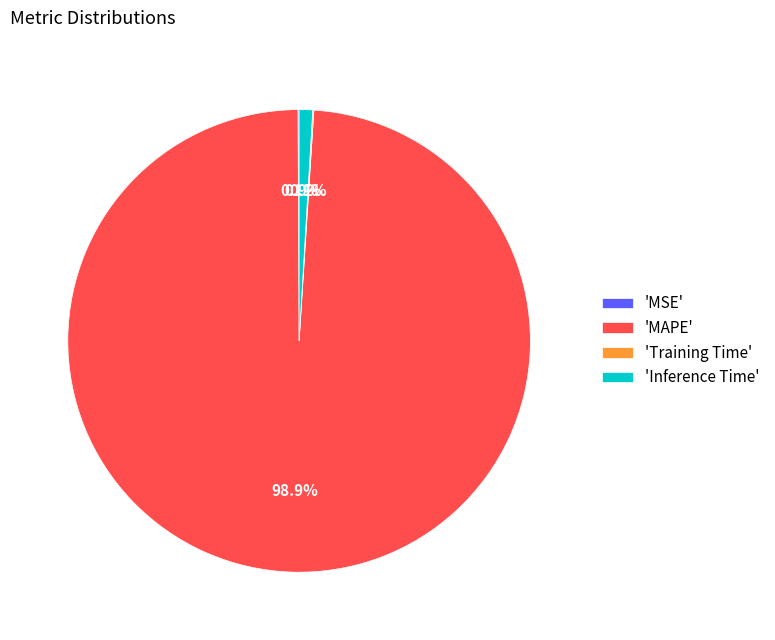

Between 'Inference Time' and 'MAPE', which is larger?

'MAPE'